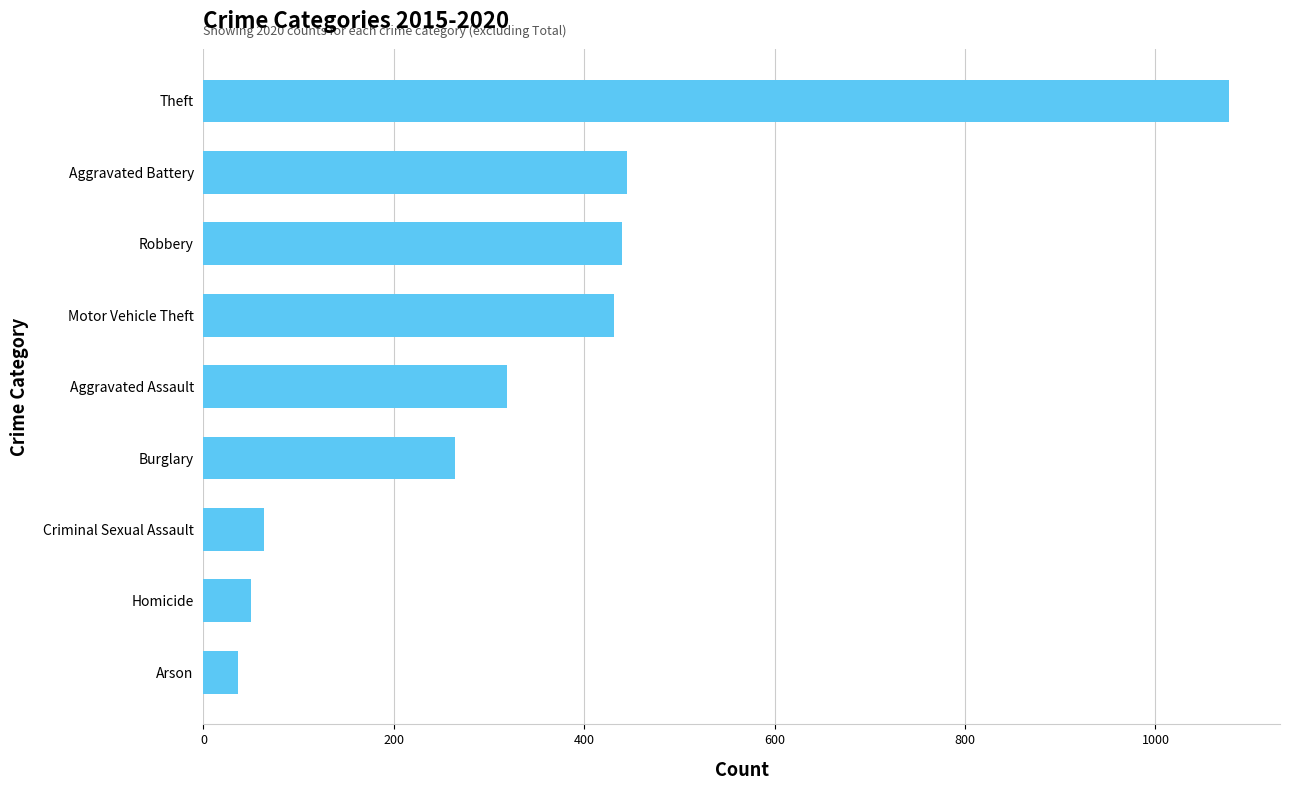

What is the minimum value shown in the chart?

36